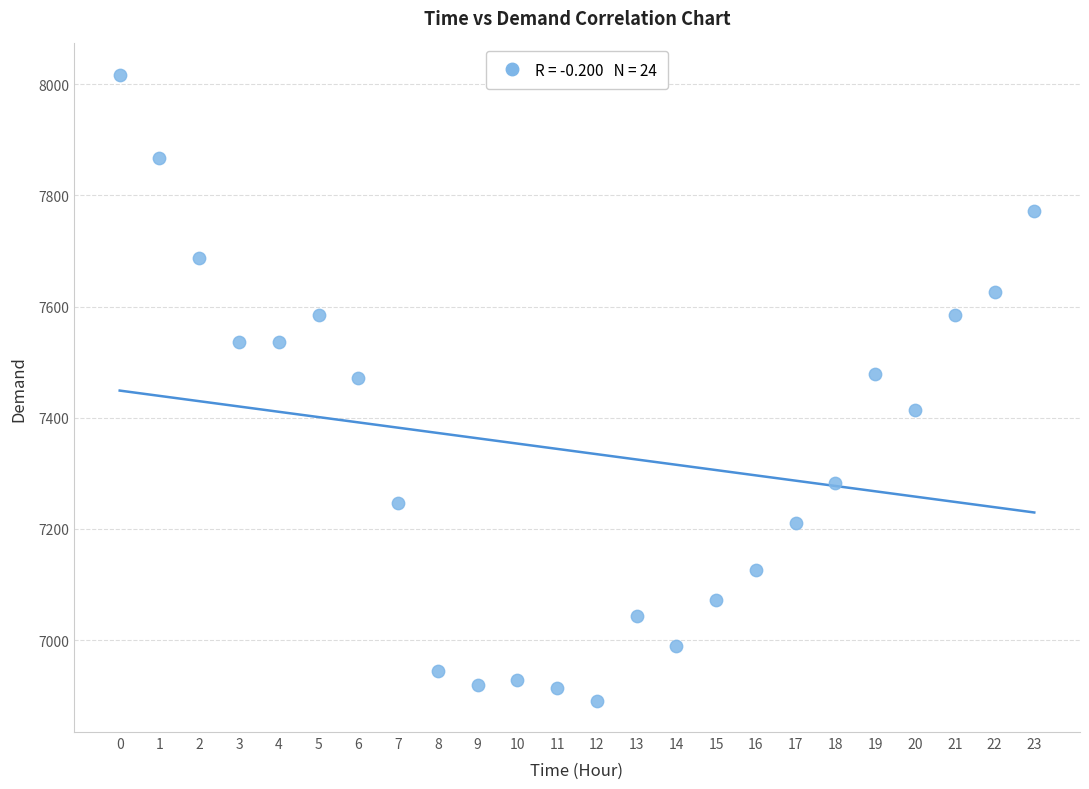

What is the range of Y values (max minus min)?

1126